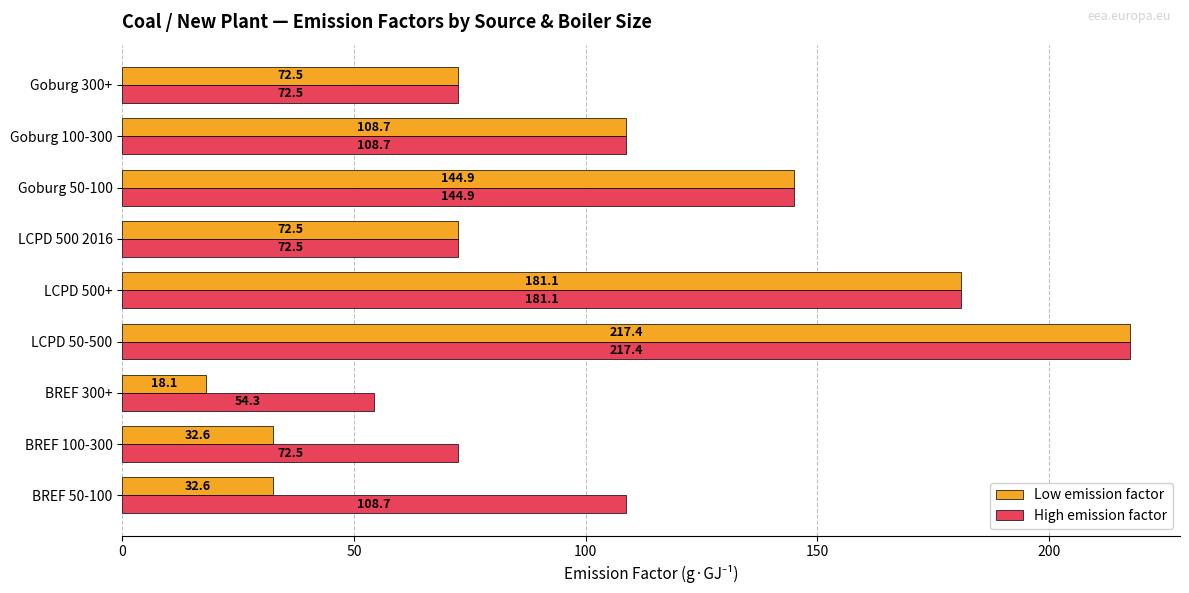

At which label is High emission factor closest to 135?

Goburg 50-100